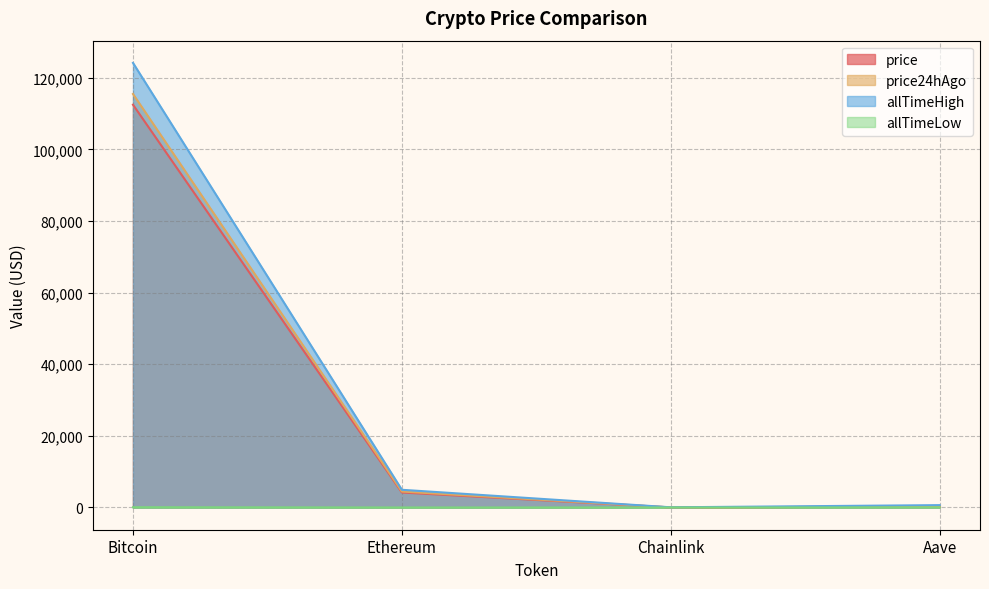

At which label does allTimeLow reach its peak?

Bitcoin